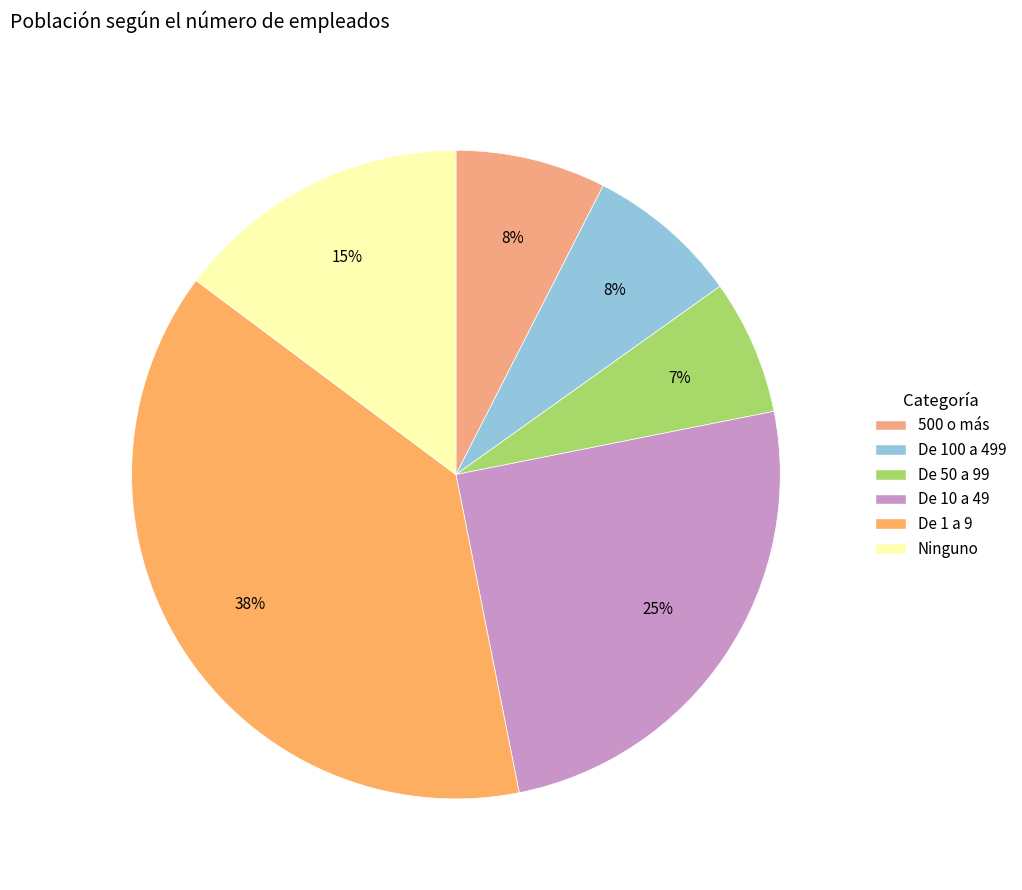

Does De 50 a 99 represent more than half of the total?

No